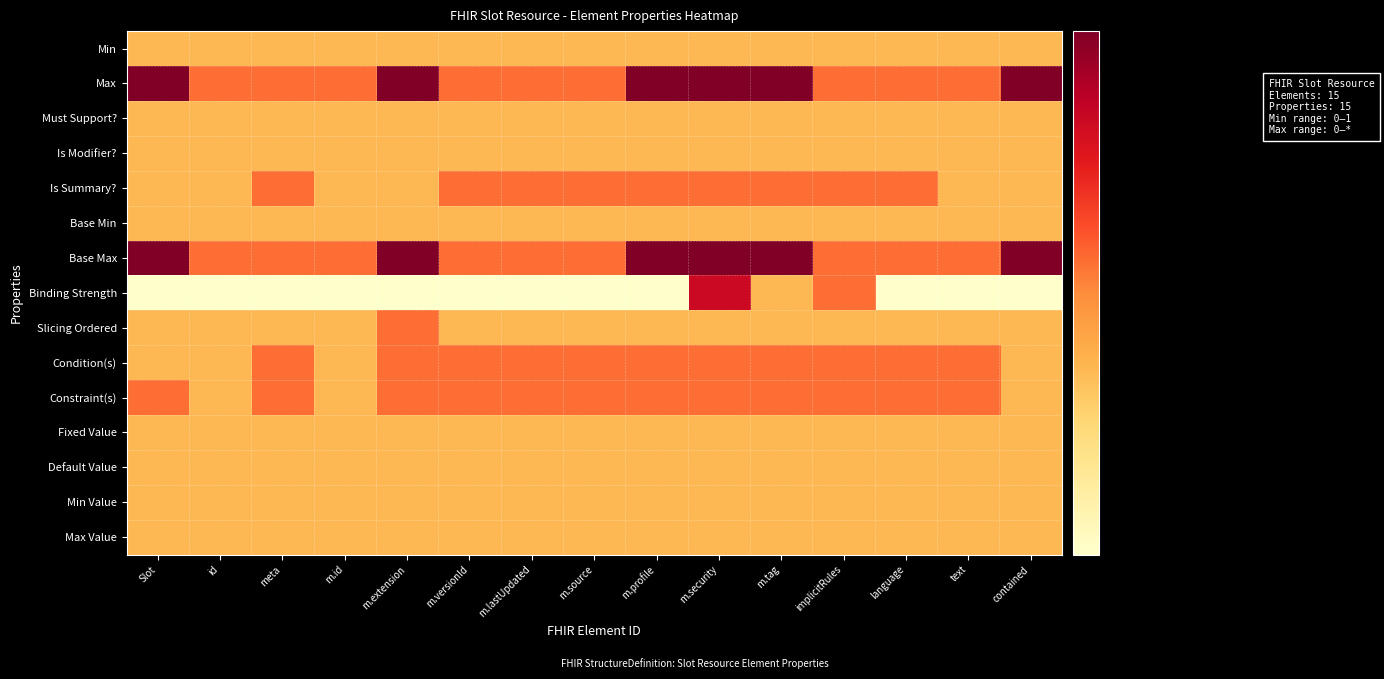

What is the greatest value displayed?

7